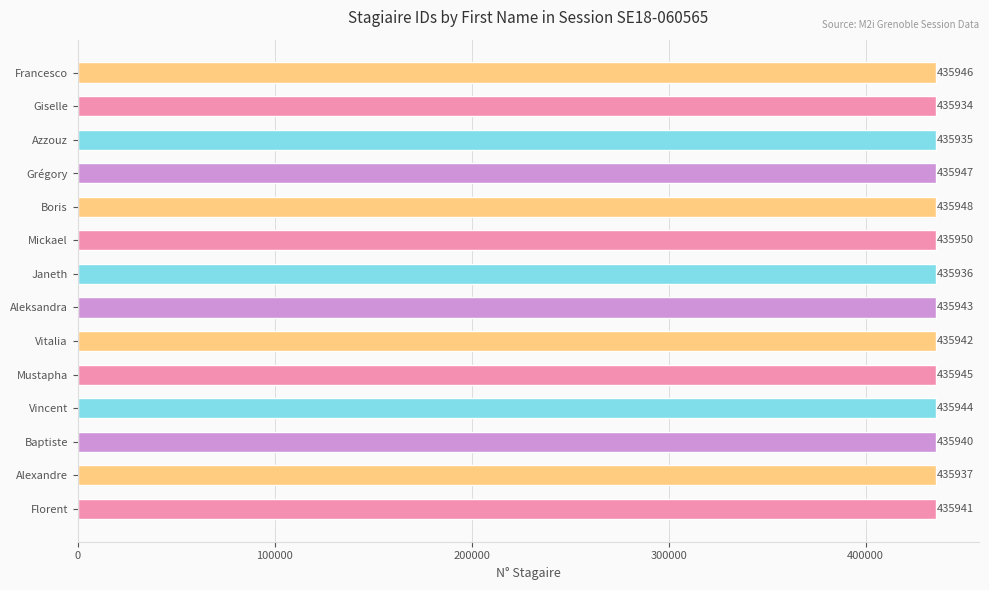

Is it true that the value at Azzouz is 435935?

True